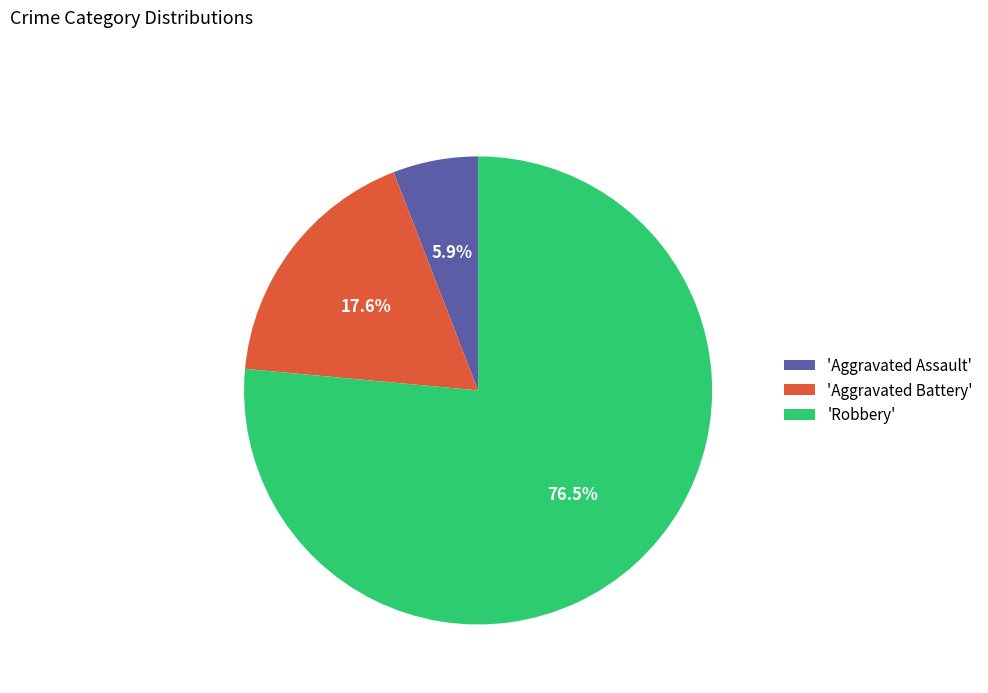

What is the total percentage of 'Robbery' and 'Aggravated Battery'?

94.1%